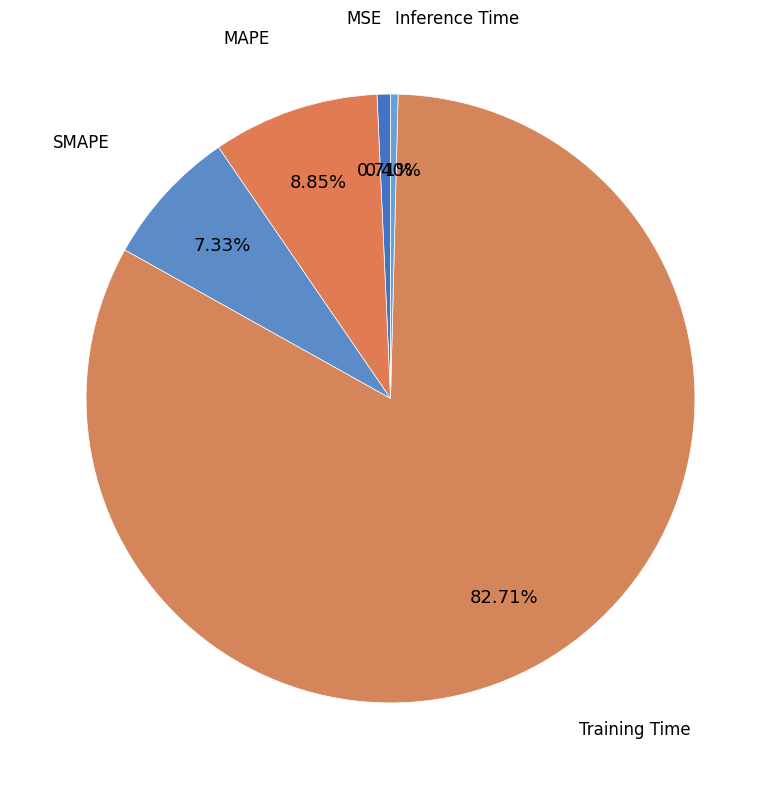

Is it true that Training Time is 90% of the pie?

False